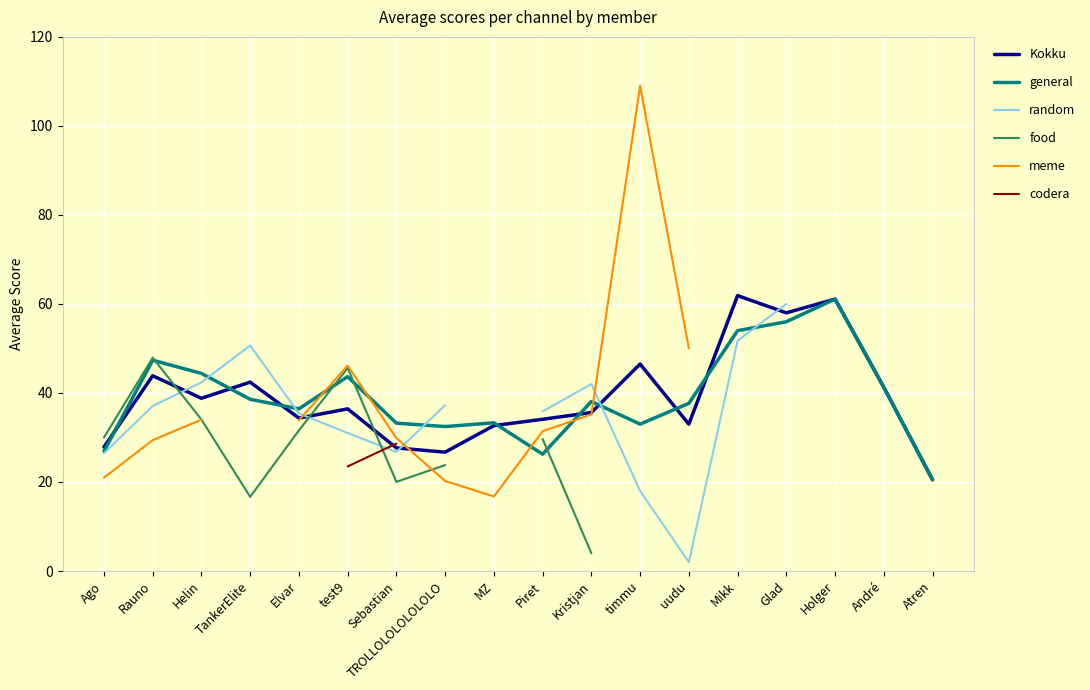

At which label does food reach its minimum?

Kristjan